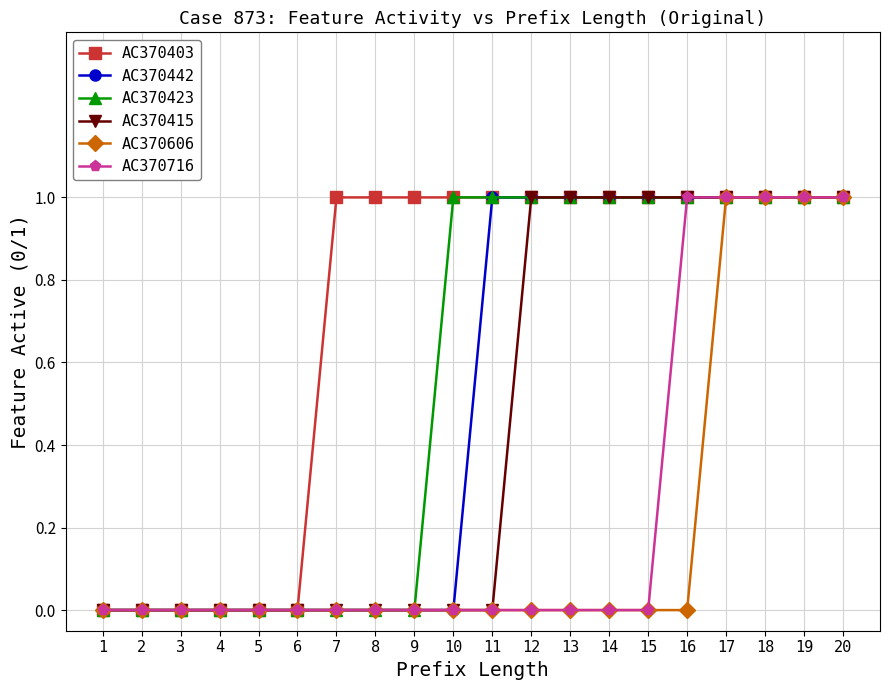

What is the difference between the maximum and second lowest values in the AC370403 series?

1